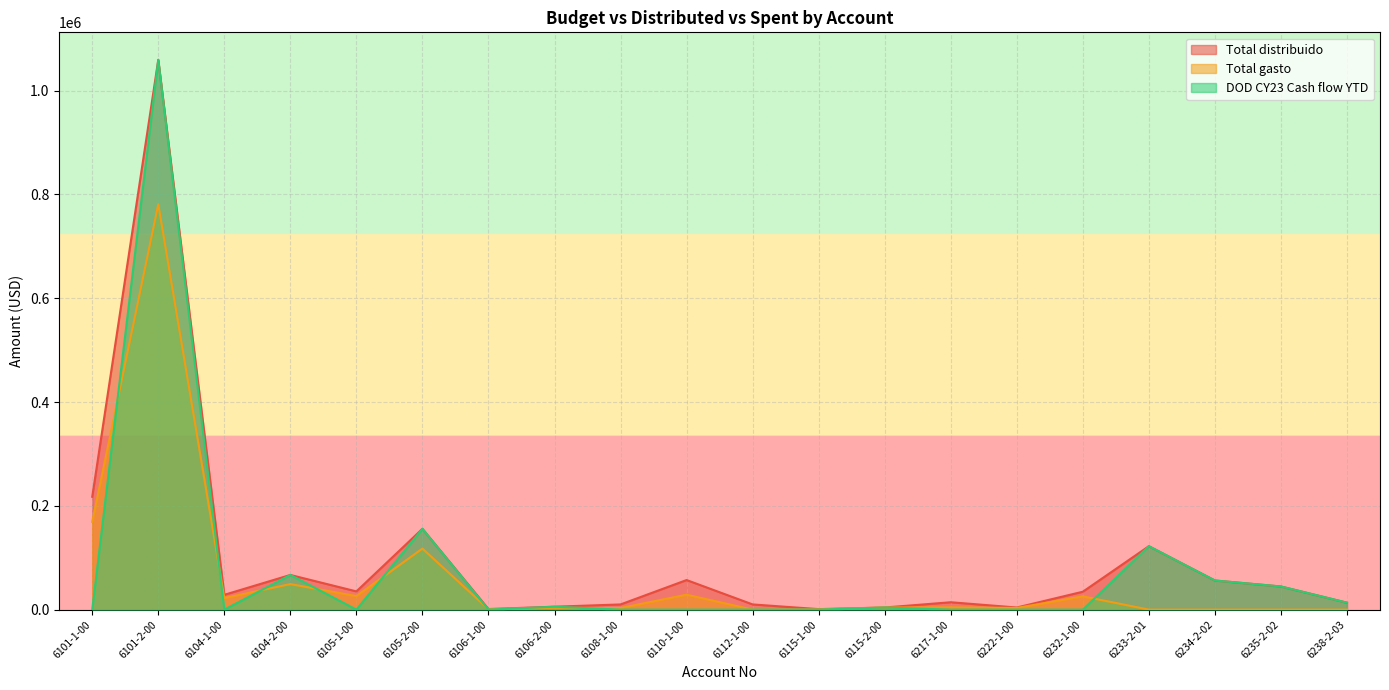

List the labels in order of Total distribuido value, largest first.

6101-2-00, 6101-1-00, 6105-2-00, 6233-2-01, 6104-2-00, 6110-1-00, 6234-2-02, 6235-2-02, 6105-1-00, 6232-1-00, 6104-1-00, 6217-1-00, 6238-2-03, 6108-1-00, 6112-1-00, 6106-2-00, 6115-2-00, 6222-1-00, 6106-1-00, 6115-1-00